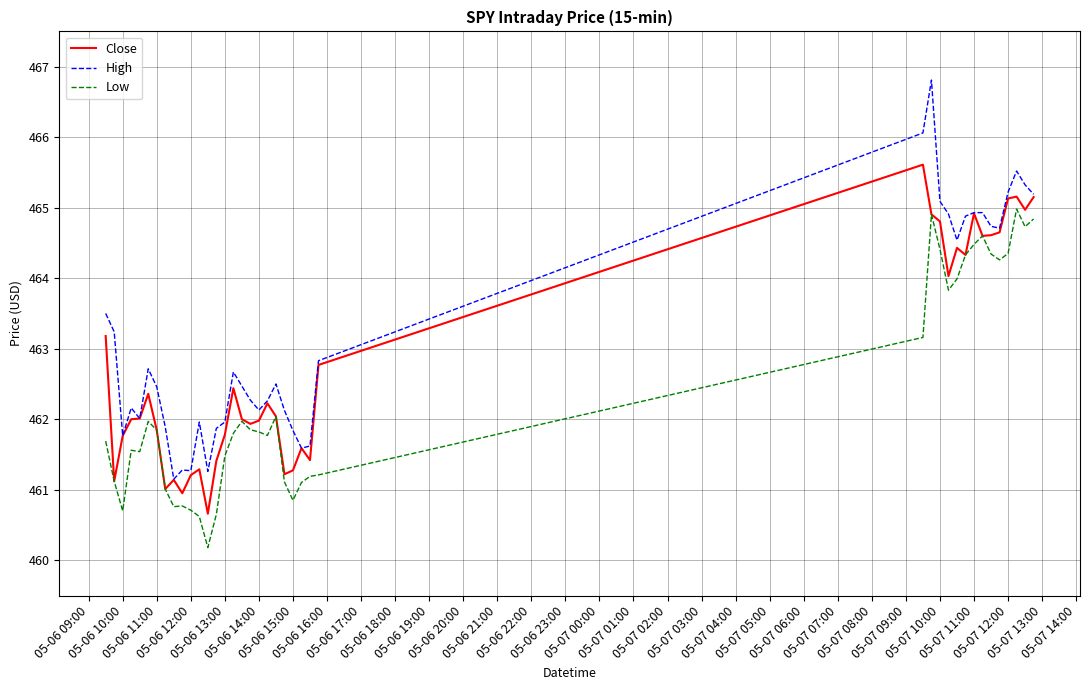

True or false: Low and High cross at least once.

False